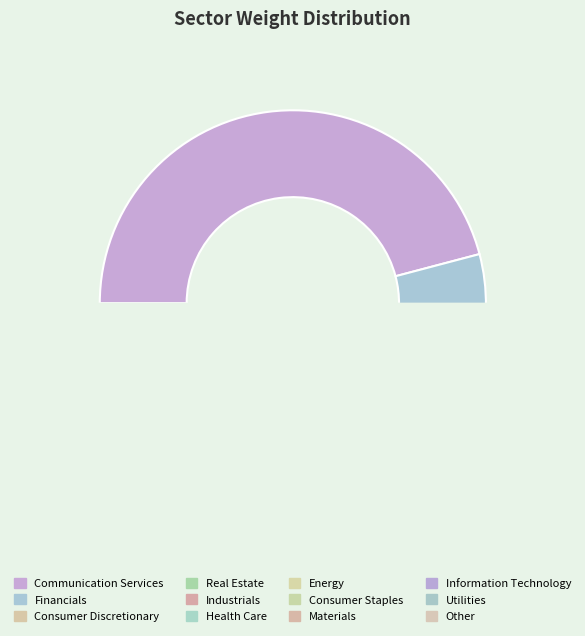

Rank the categories by value from lowest to highest.

Consumer Staples, Materials, Energy, Other, Utilities, Real Estate, Industrials, Information Technology, Health Care, Financials, Consumer Discretionary, Communication Services